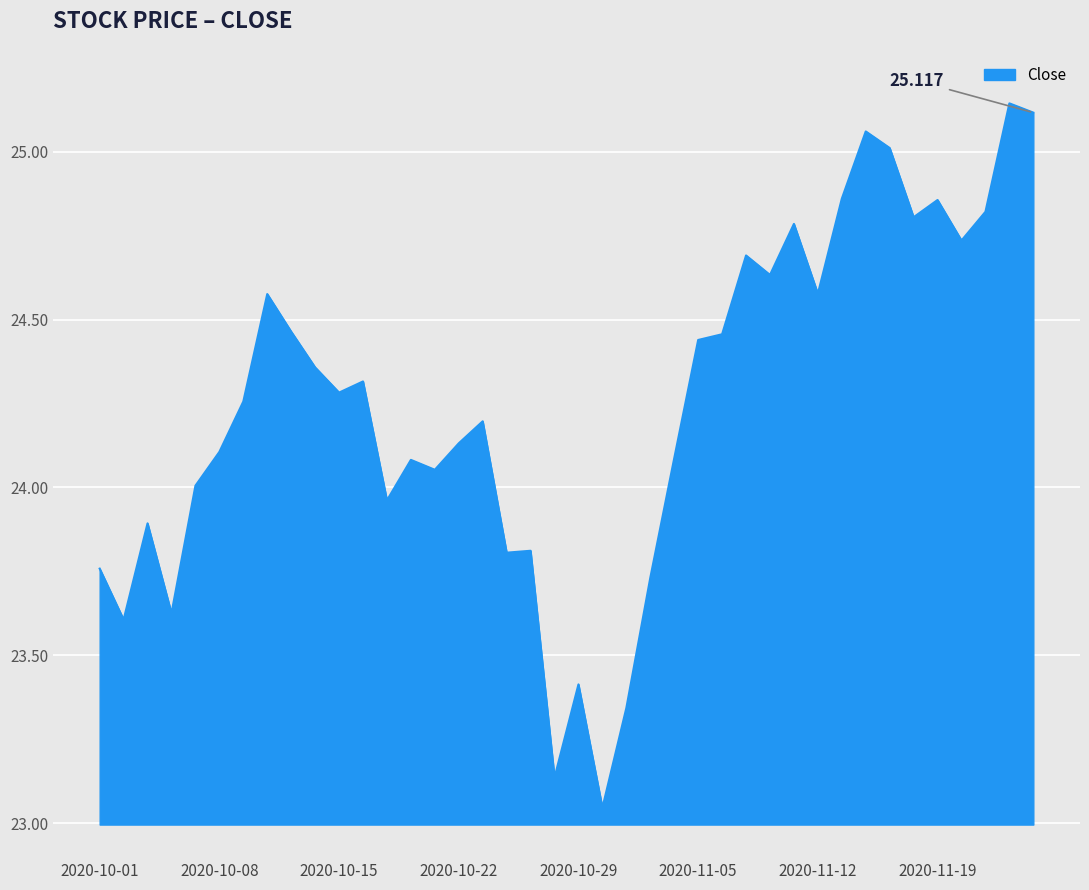

Reading left to right, list all the values displayed in this chart.

2020-10-01=23.8	2020-10-02=23.6	2020-10-05=23.9	2020-10-06=23.6	2020-10-07=24.0	2020-10-08=24.1	2020-10-09=24.3	2020-10-12=24.6	2020-10-13=24.5	2020-10-14=24.4	2020-10-15=24.3	2020-10-16=24.3	2020-10-19=24.0	2020-10-20=24.1	2020-10-21=24.1	2020-10-22=24.1	2020-10-23=24.2	2020-10-26=23.8	2020-10-27=23.8	2020-10-28=23.1	2020-10-29=23.4	2020-10-30=23.0	2020-11-02=23.3	2020-11-03=23.7	2020-11-04=24.1	2020-11-05=24.4	2020-11-06=24.5	2020-11-09=24.7	2020-11-10=24.6	2020-11-11=24.8	2020-11-12=24.6	2020-11-13=24.9	2020-11-16=25.1	2020-11-17=25.0	2020-11-18=24.8	2020-11-19=24.9	2020-11-20=24.7	2020-11-23=24.8	2020-11-24=25.1	2020-11-25=25.1